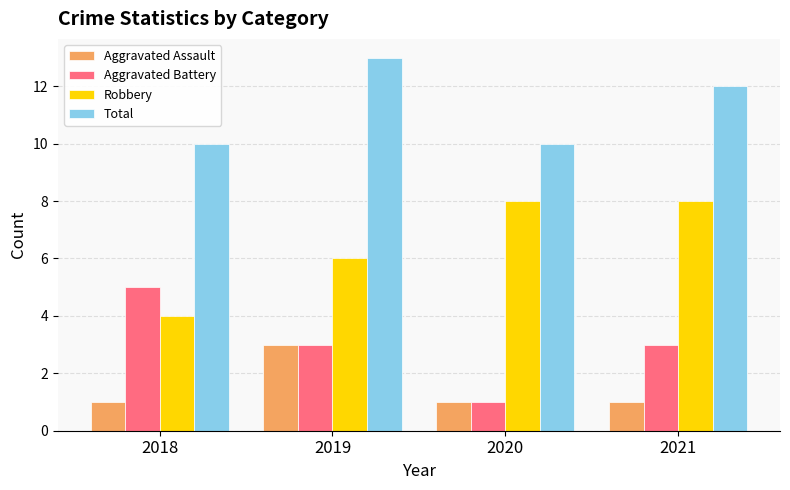

Reading left to right, extract all data points from this chart.

Aggravated Assault: 1	3	1	1
Aggravated Battery: 5	3	1	3
Robbery: 4	6	8	8
Total: 10	13	10	12